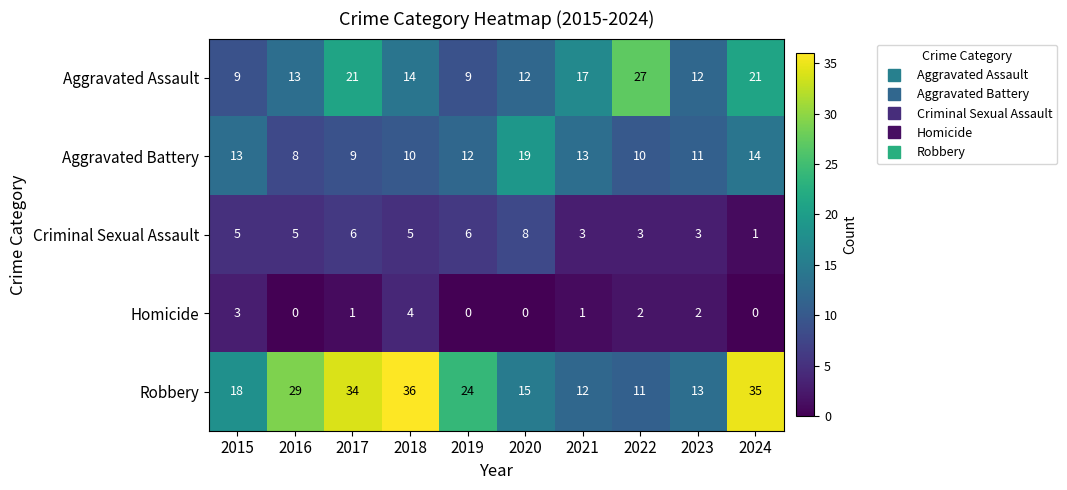

Which category has the highest value across all series?

2018